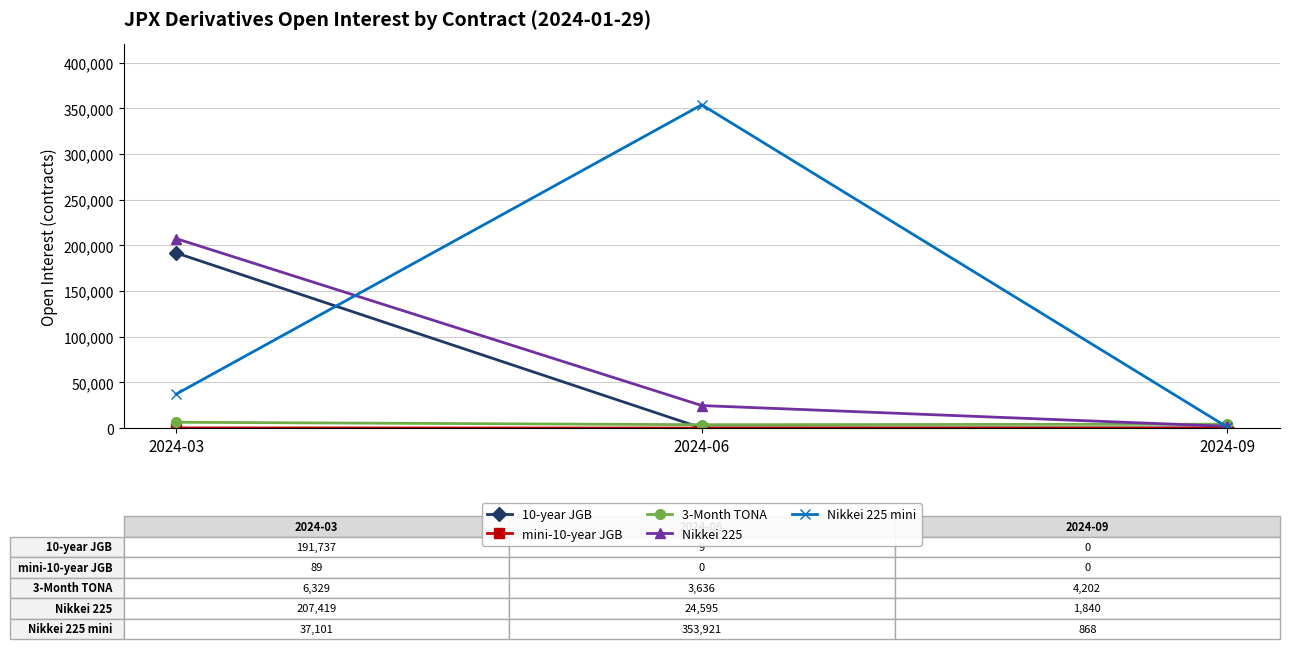

What is the spread (max minus min) of values at 2024-09?

4202